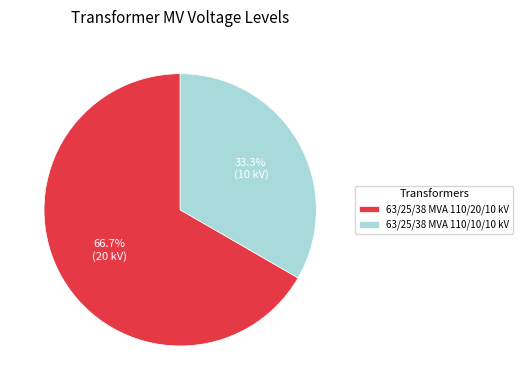

How many slices are in this pie chart?

2